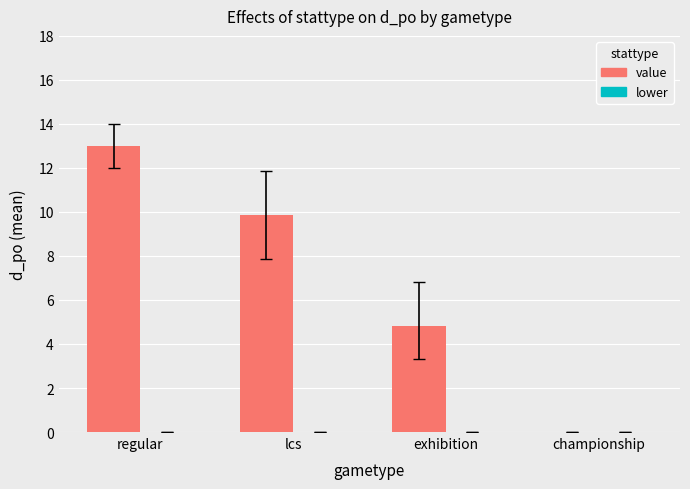

What is the sum of the values at lcs and championship?

9.9